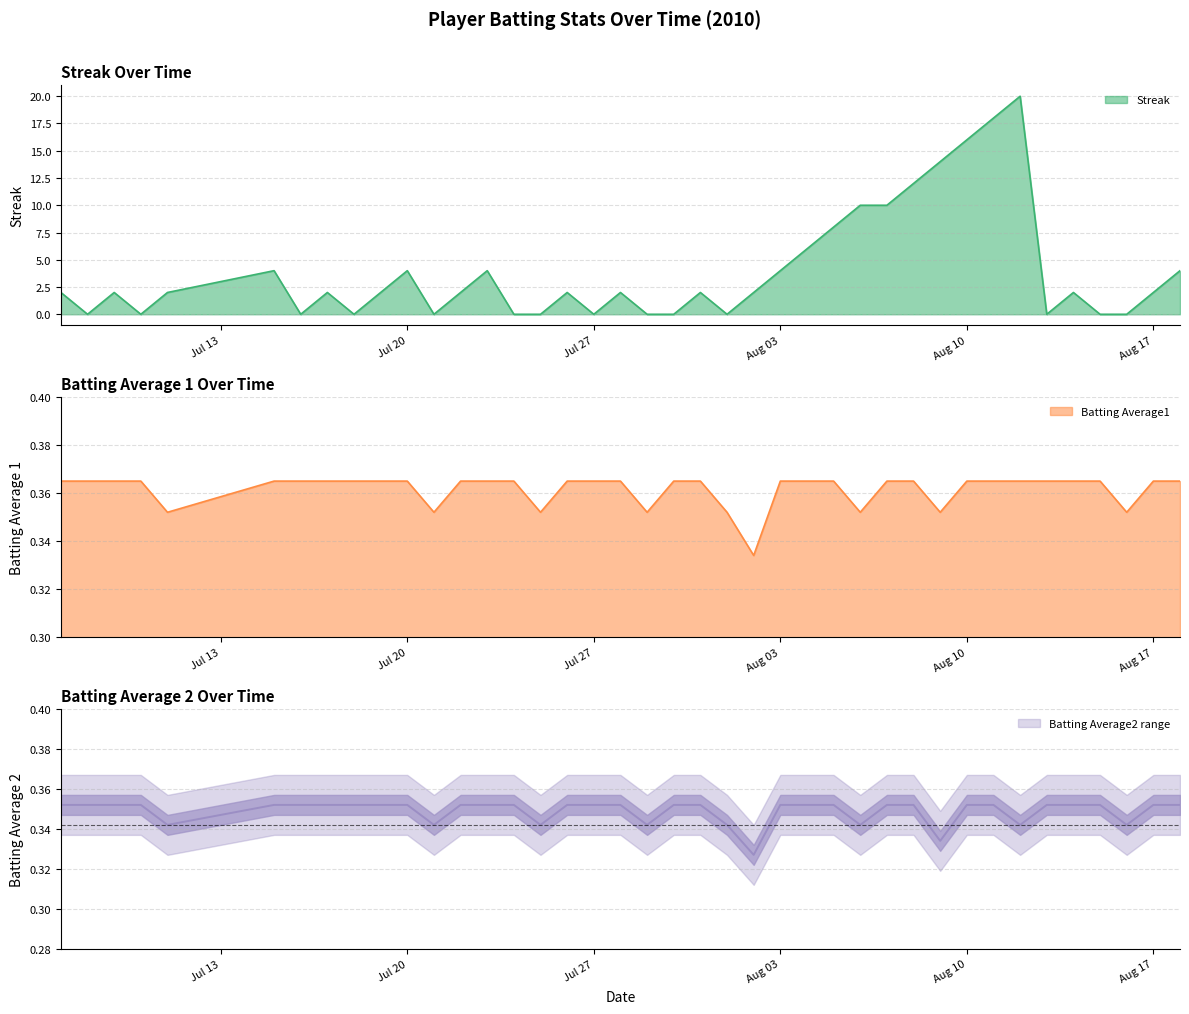

What is the label of the 38th point from the right?

2010-07-09